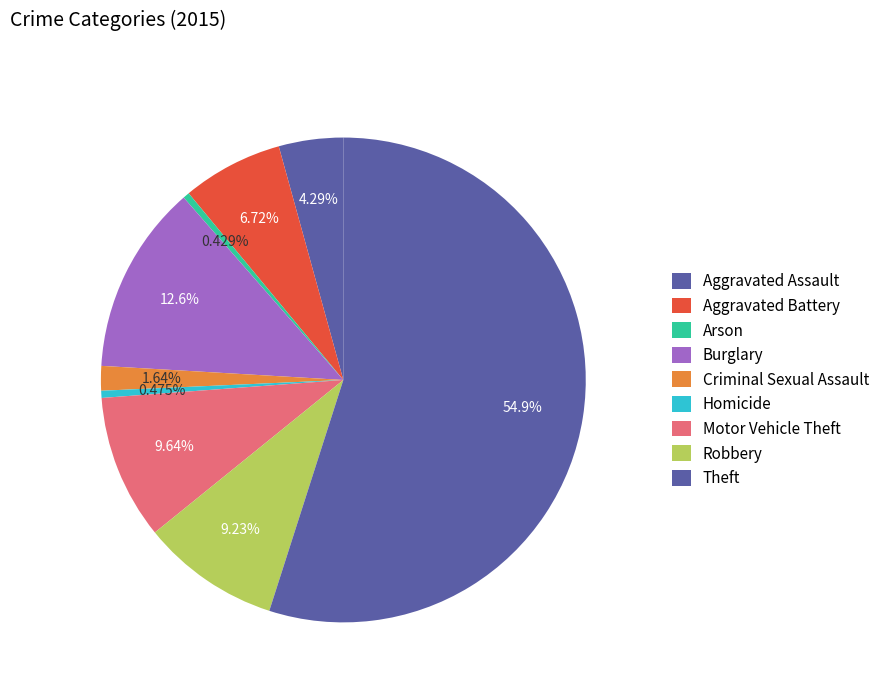

To the nearest percent, what portion does Robbery represent?

9%